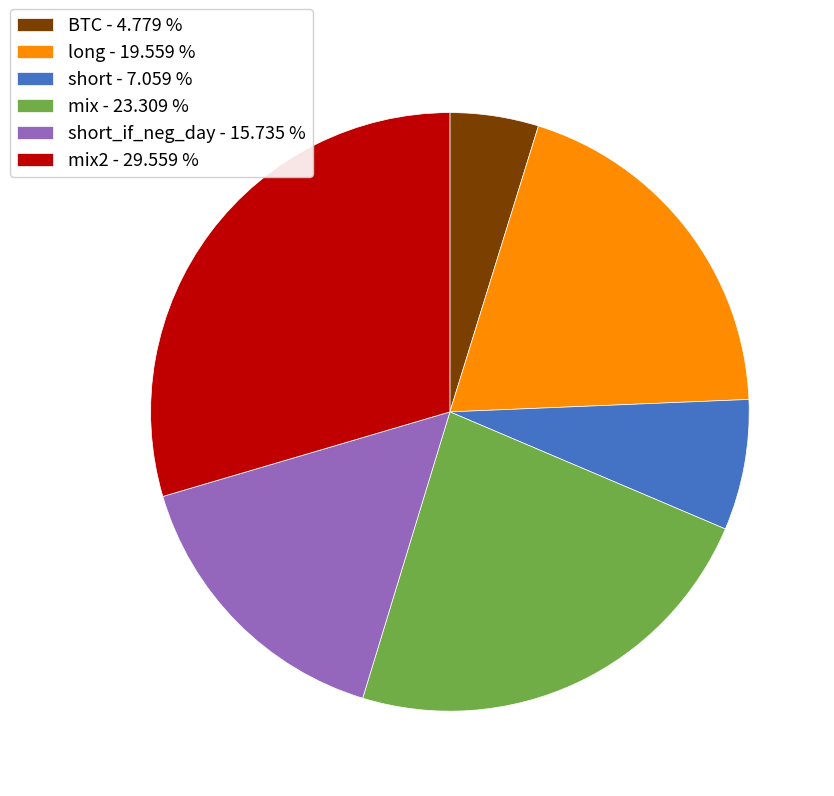

Which slice is the smallest?

BTC - 4.779 %